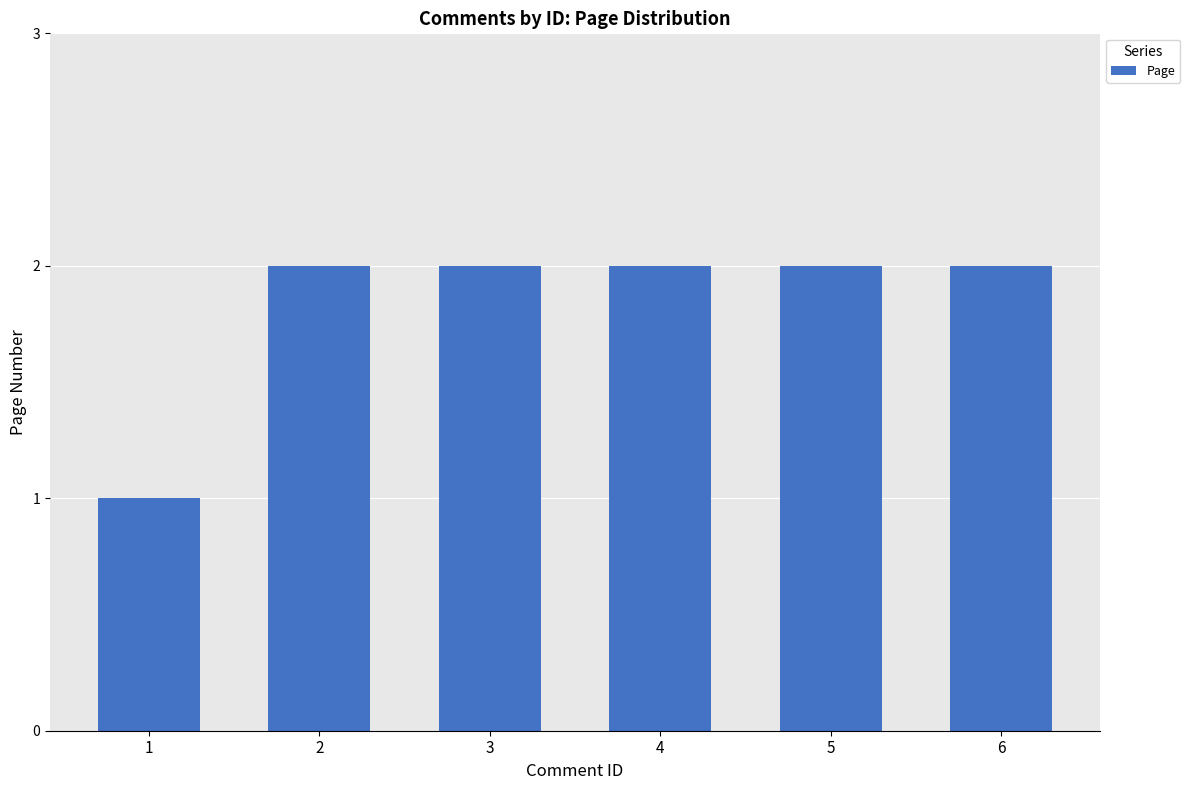

What is the difference between the values at 1 and 4?

1